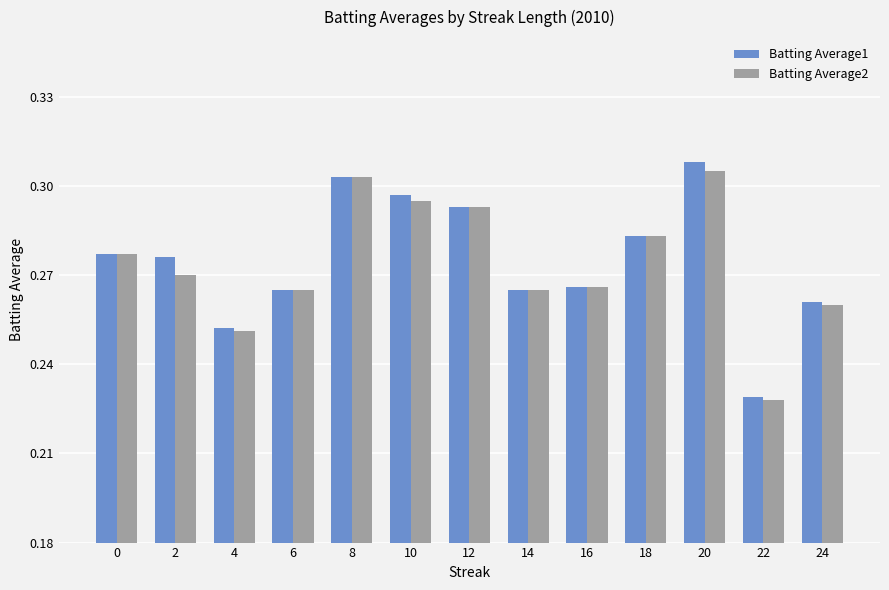

Count the Batting Average1 values in the range 0 to 1.

13